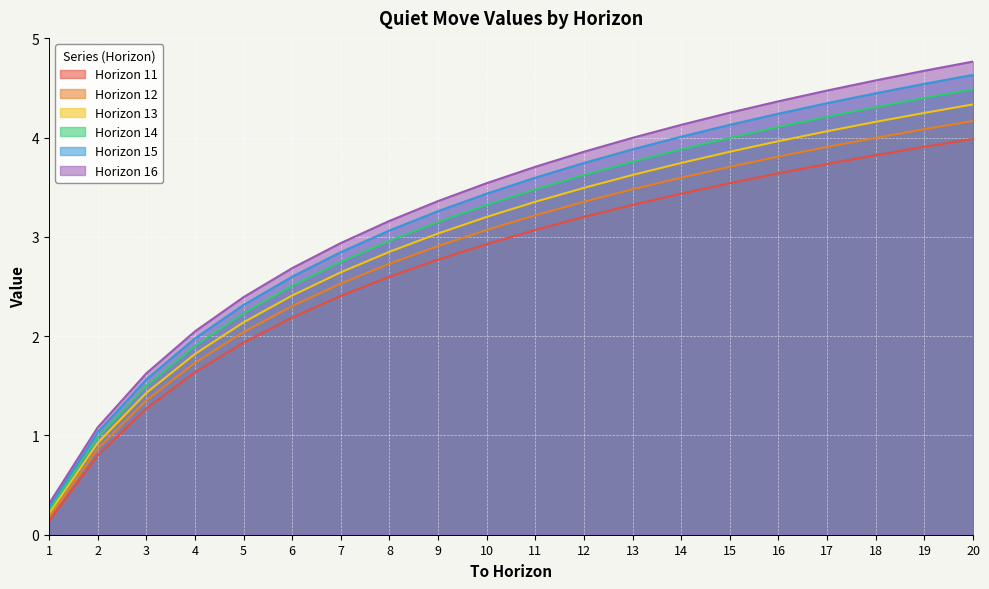

What is the average value of the Horizon 15 series?

3.2